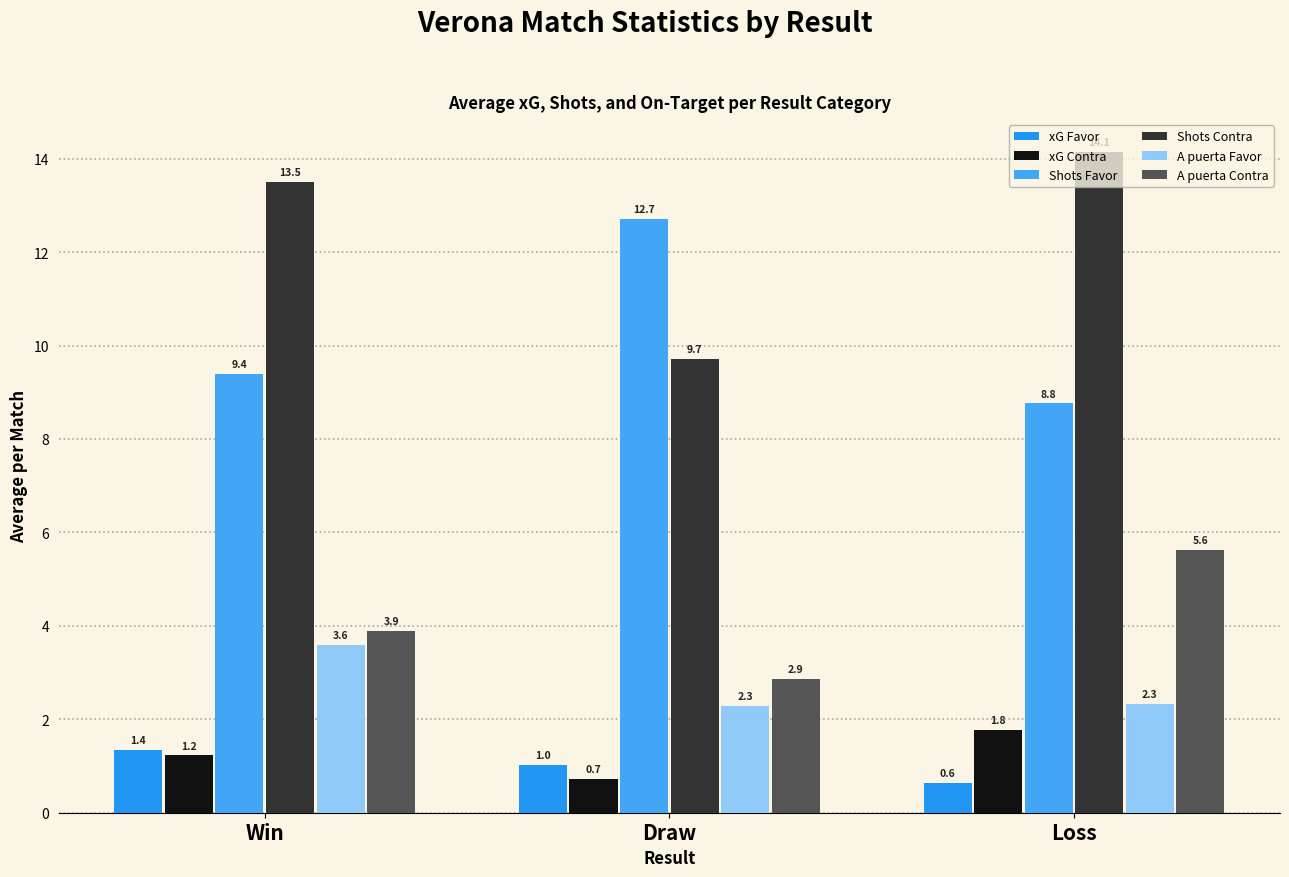

Rank the series at Win from lowest to highest value.

xG Contra, xG Favor, A puerta Favor, A puerta Contra, Shots Favor, Shots Contra